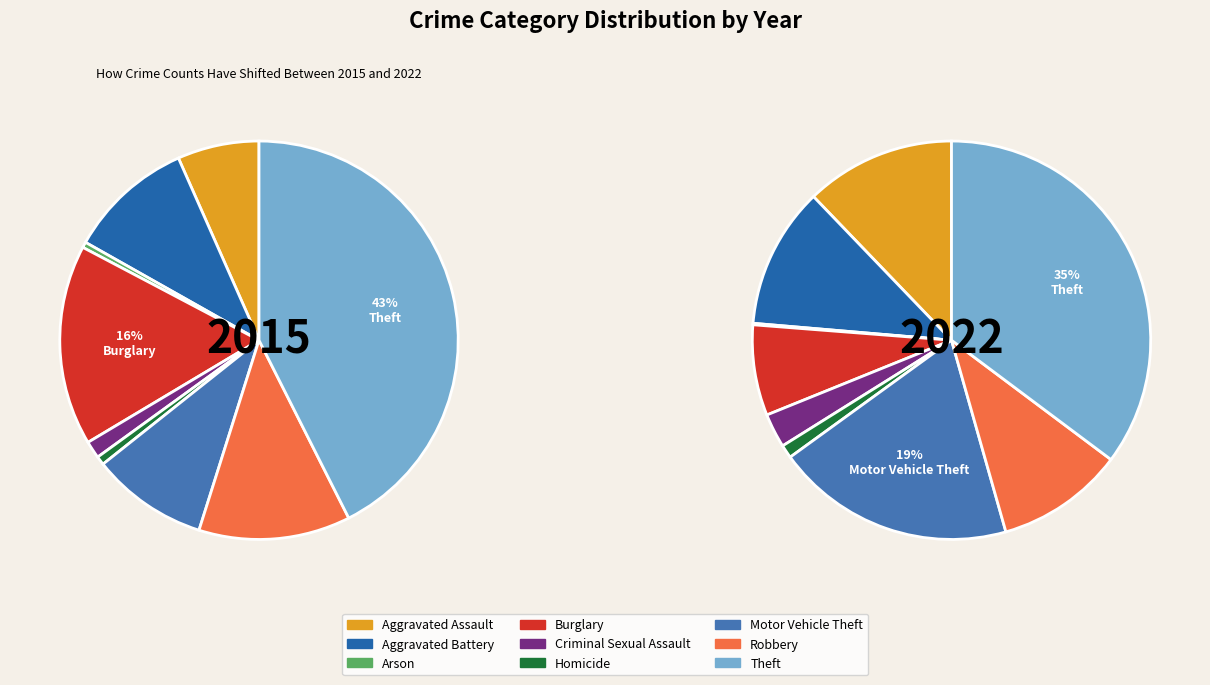

What is the change in value from Aggravated Assault to Homicide?

-143